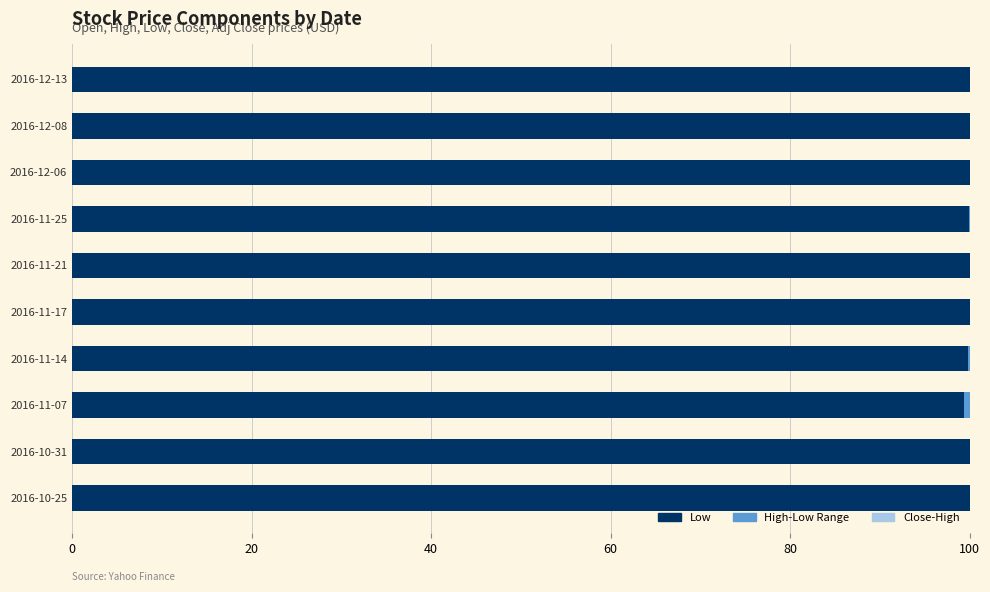

What is the total value across all series at 2016-11-17?

100.0